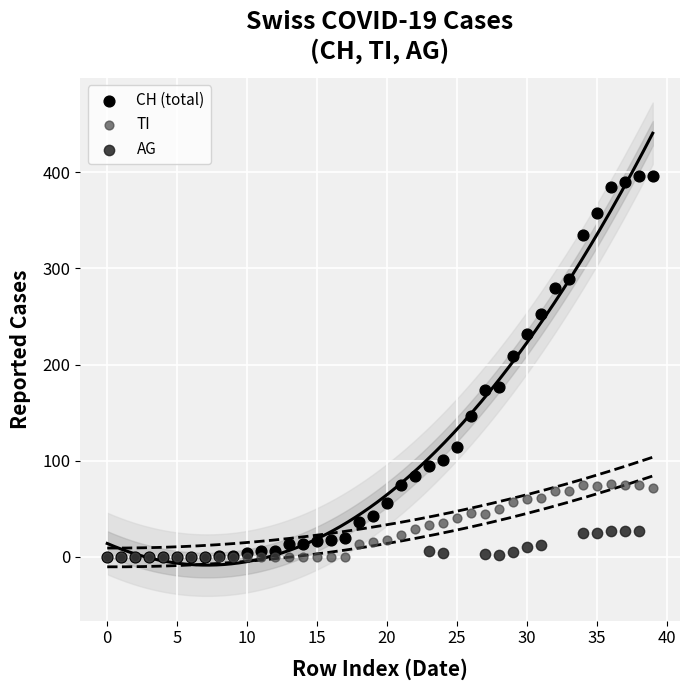

Which series contains the highest Y value?

CH (total)